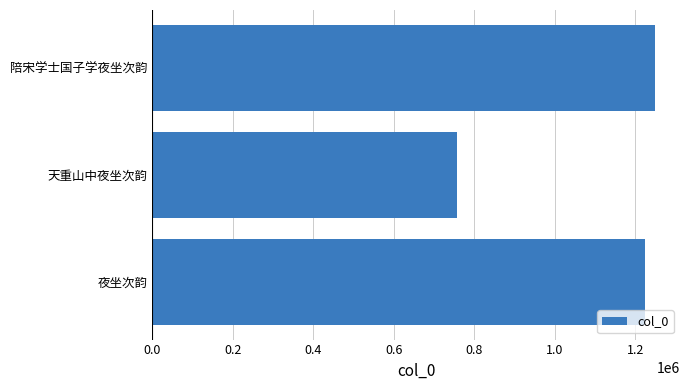

What is the maximum value shown in the chart?

1248351